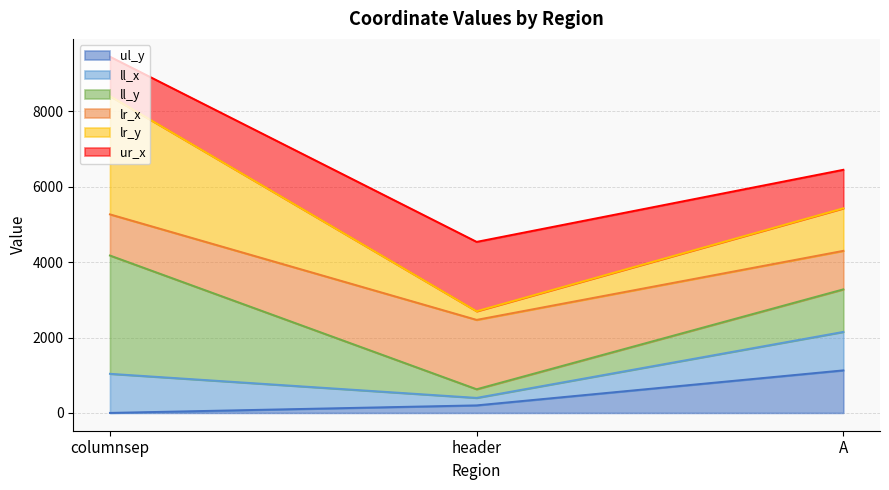

Read the ul_y value at A, to the nearest 10.

1130